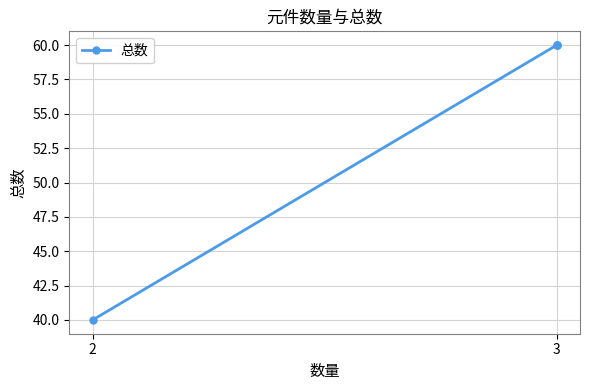

Between 3 and 2, which is larger?

3